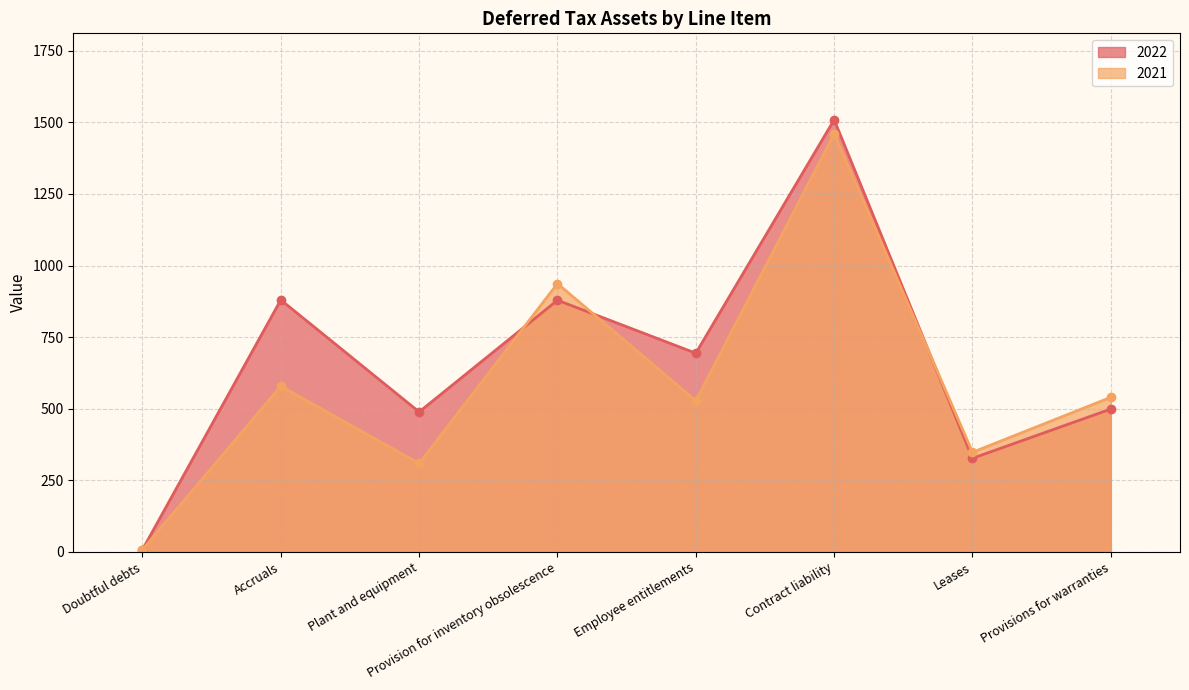

What is the difference between the 2022 values at Plant and equipment and Employee entitlements?

205